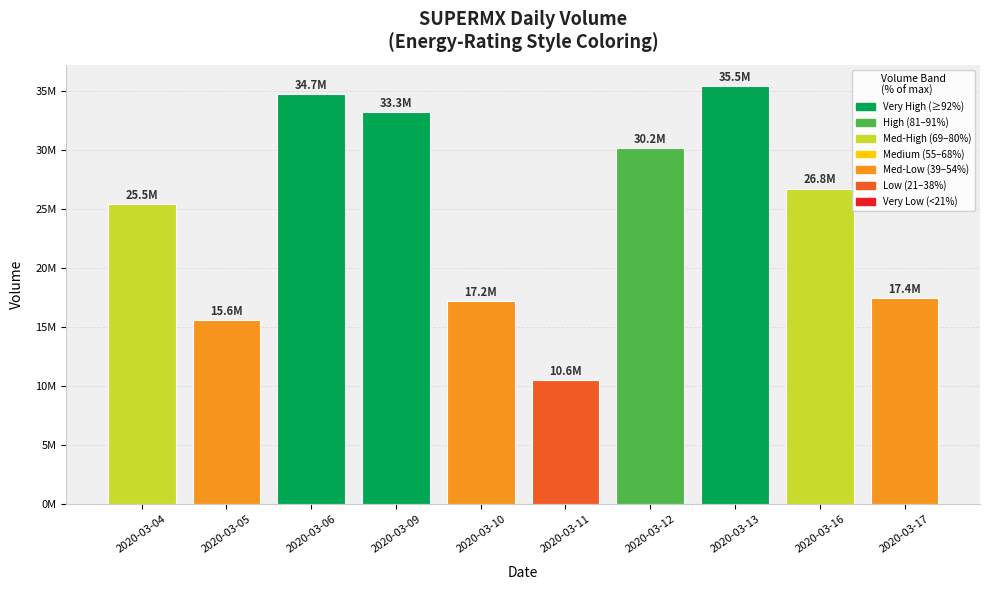

Are the bars horizontal?

No